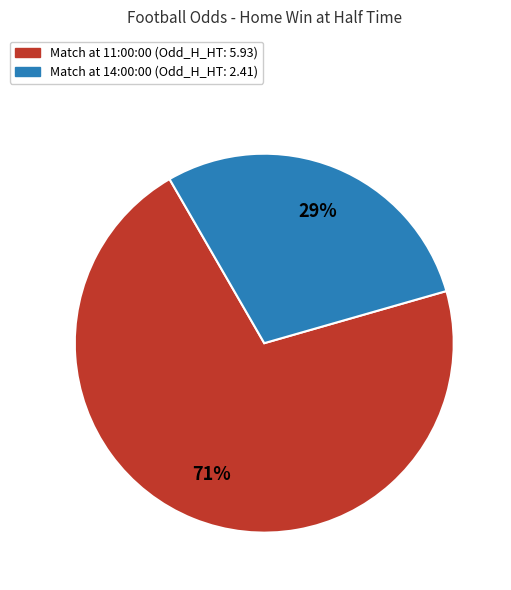

To the nearest percent, what is the difference between the largest and smallest slice percentages?

42%